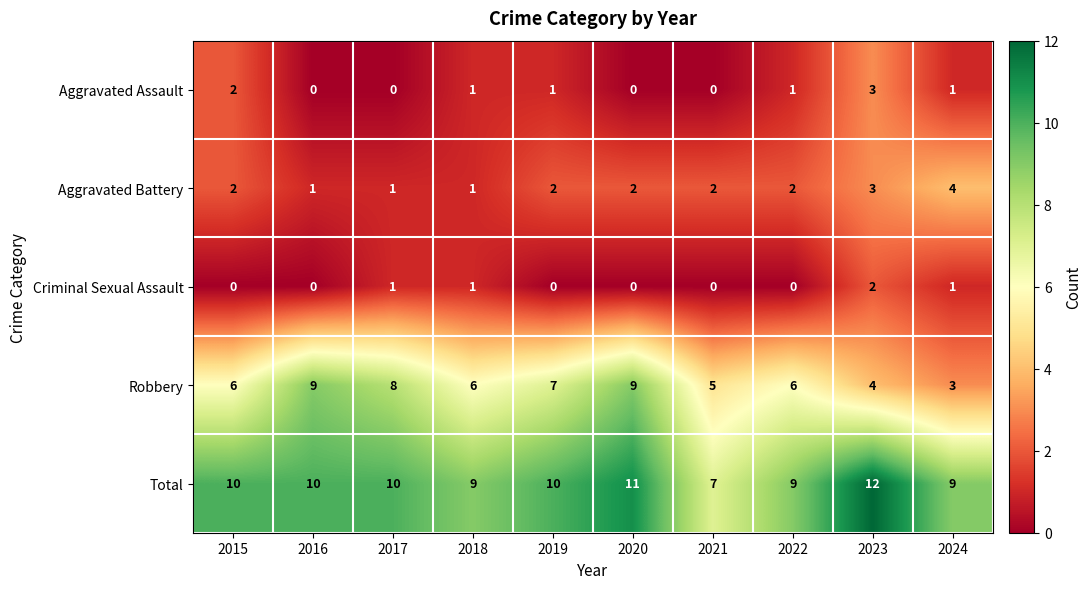

How many series are shown in this chart?

5